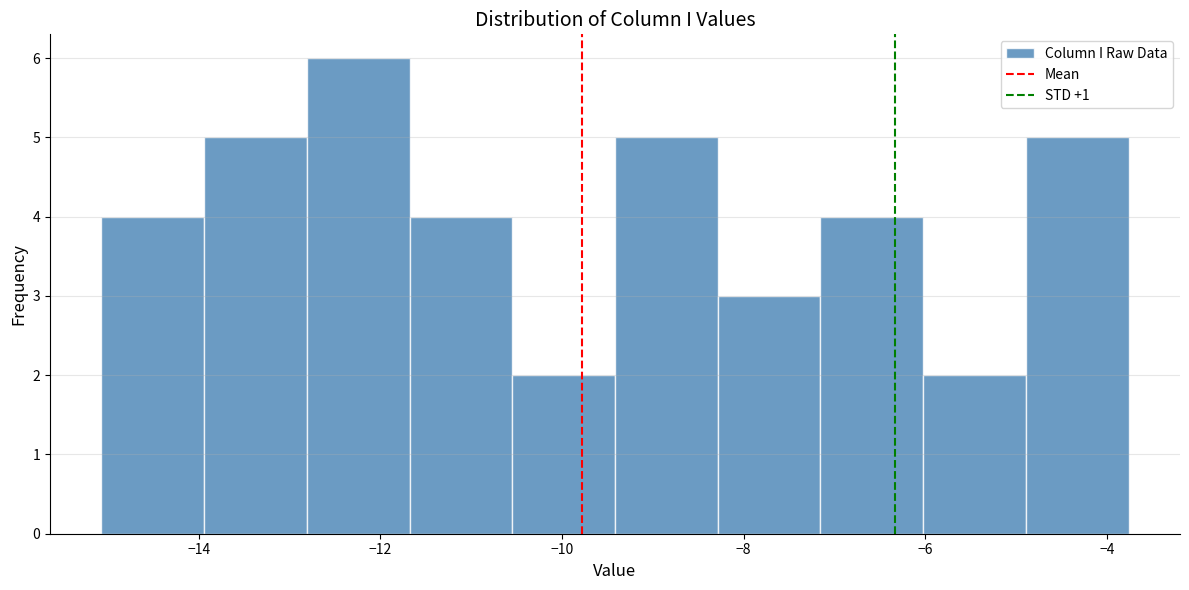

Reading left to right, list every bar in this chart as the range it spans on the x-axis followed by its height. Neither the bar edges nor the heights are printed on the chart, so give them approximately, as read against the axes.

-15.0 to -14.0: 4
-14.0 to -12.8: 5
-12.8 to -11.6: 6
-11.6 to -10.6: 4
-10.6 to -9.4: 2
-9.4 to -8.2: 5
-8.2 to -7.2: 3
-7.2 to -6.0: 4
-6.0 to -4.8: 2
-4.8 to -3.8: 5